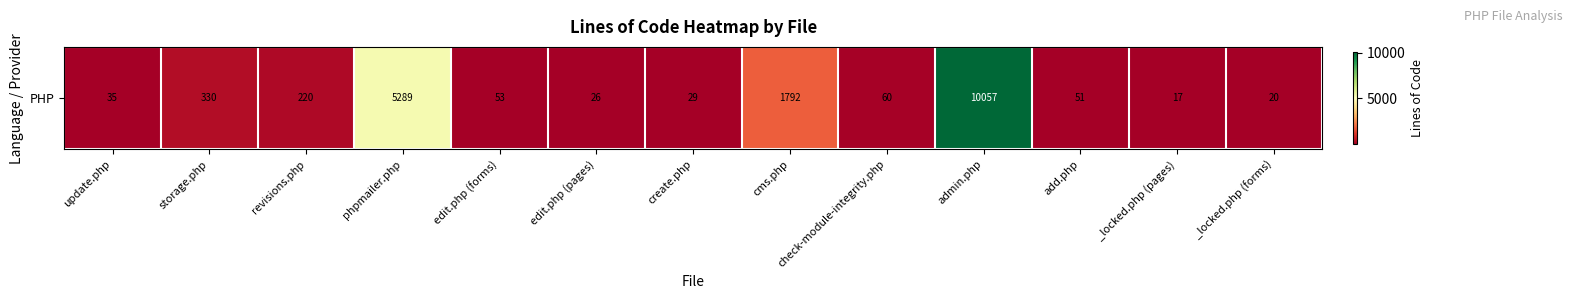

At which category does the chart reach its peak across all series?

admin.php